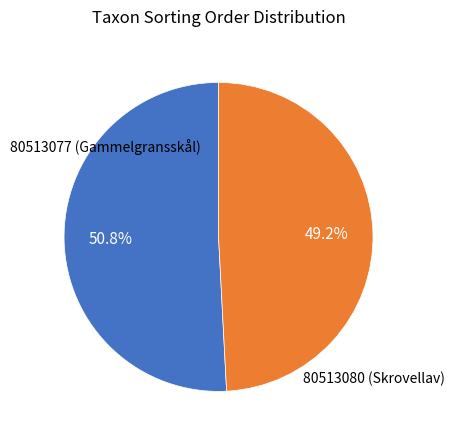

Is there any slice that represents more than half of the pie?

Yes